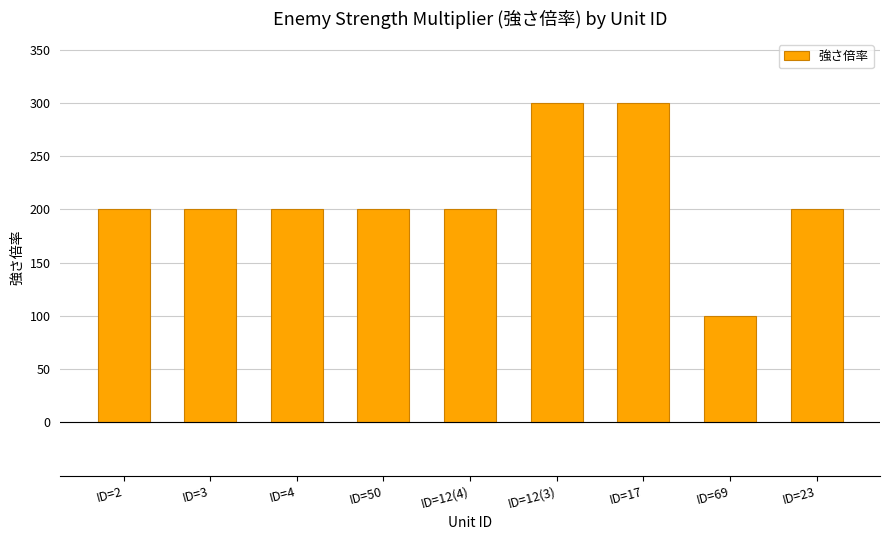

Which category has the lowest value across all series?

ID=69